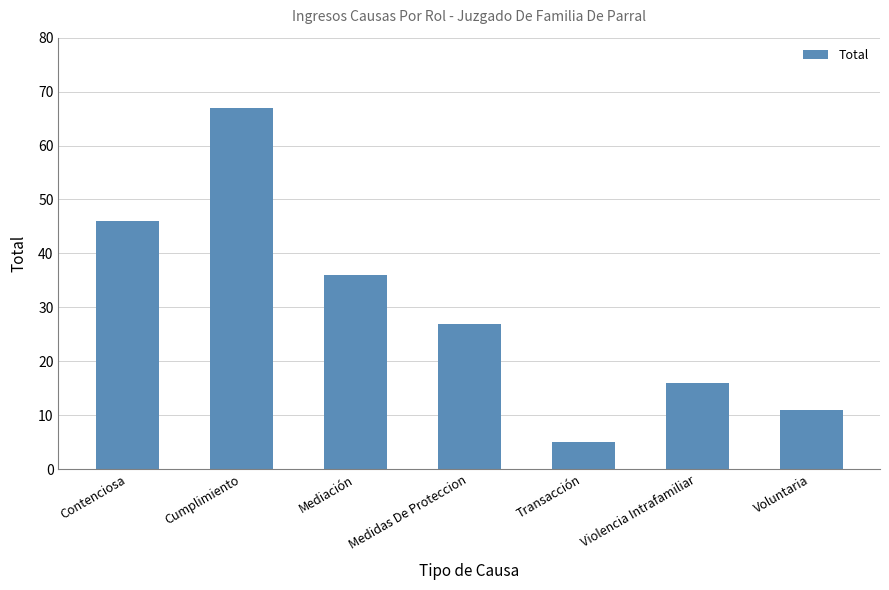

What is the change in value from Medidas De Proteccion to Violencia Intrafamiliar?

-11